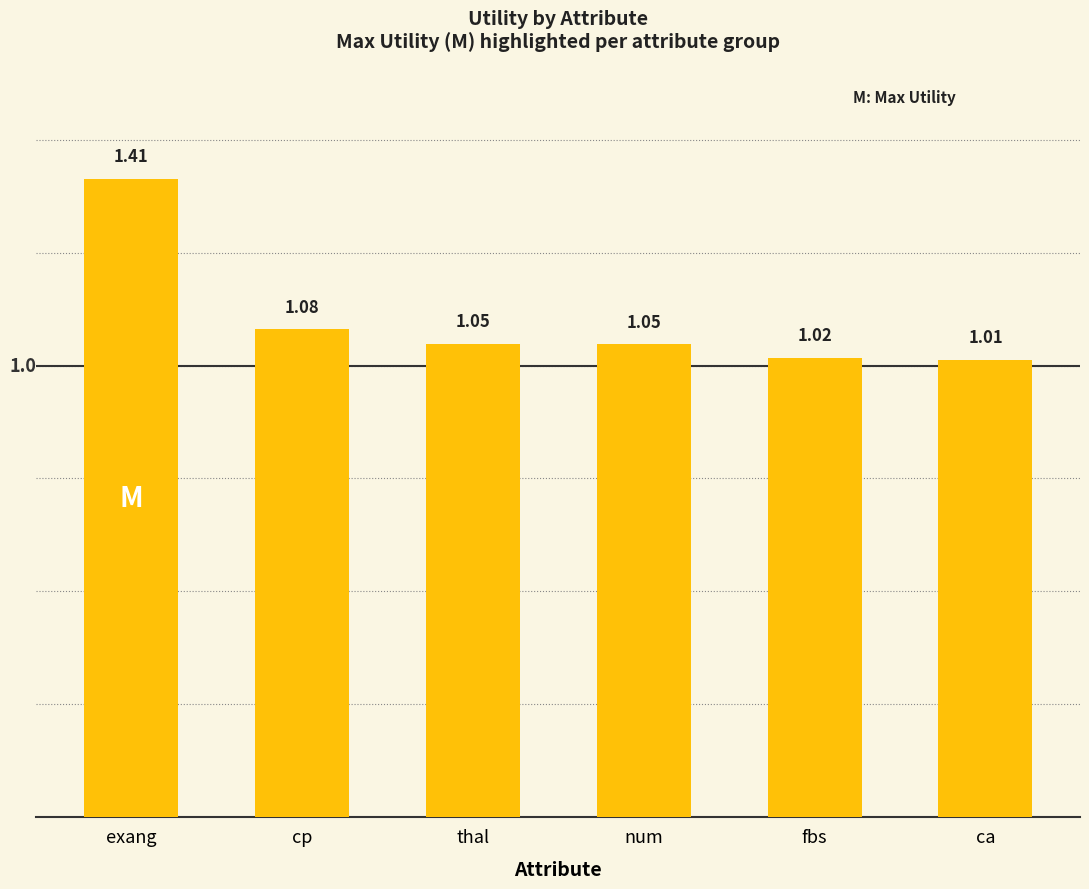

What is the label of the 3rd bar from the left?

thal